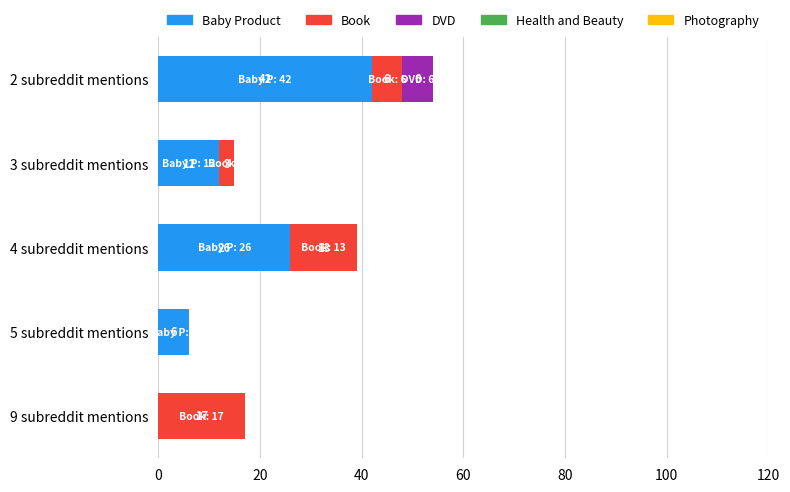

At which category is the sum across all series the highest?

2 subreddit mentions